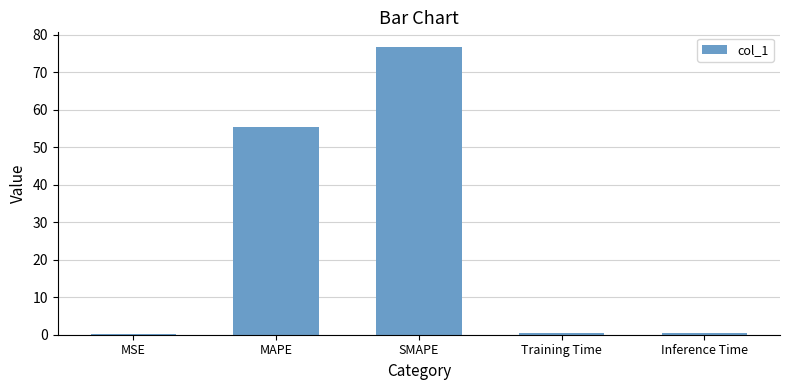

Which has a higher value, MAPE or SMAPE?

SMAPE